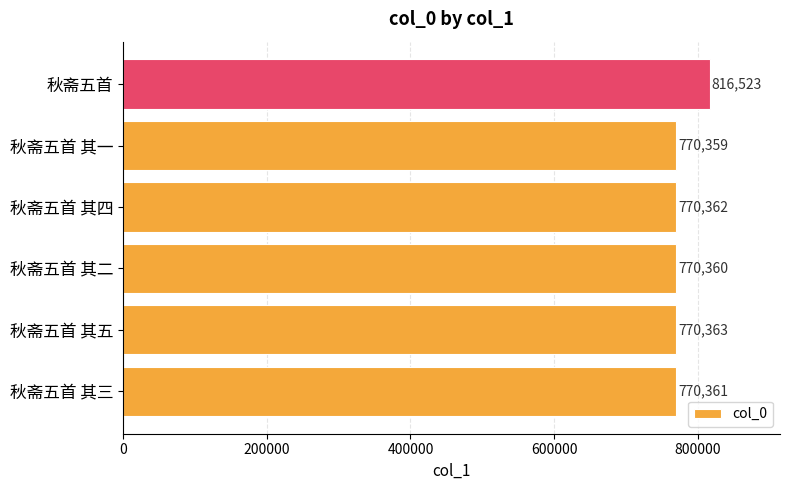

What is the greatest value displayed?

816523